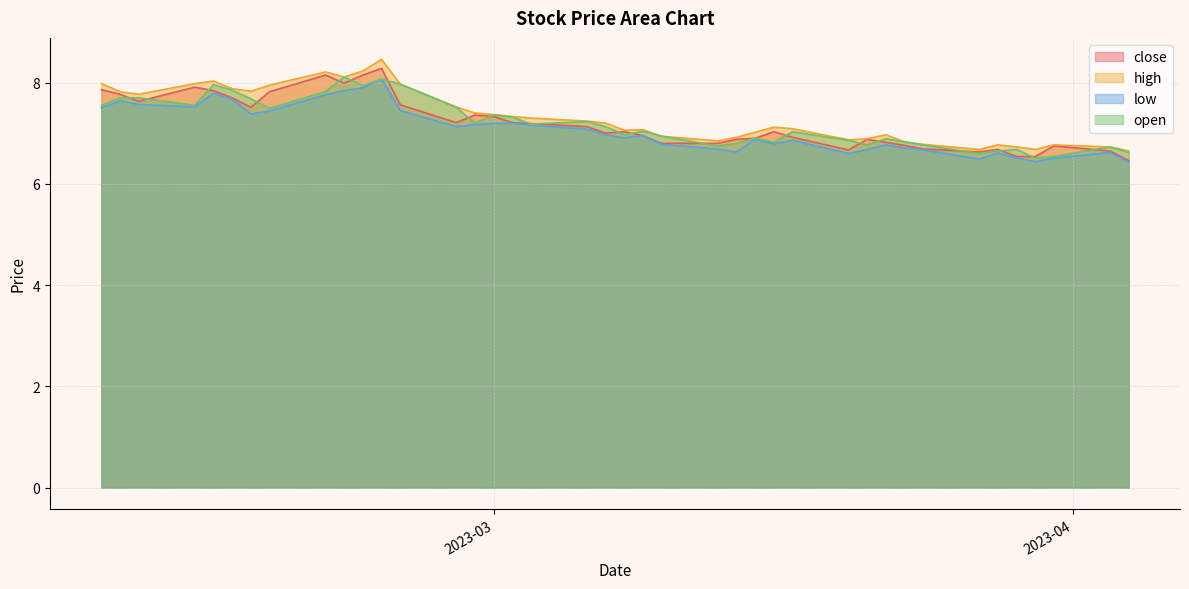

What is the difference between the second highest and minimum values in the high series?

1.6